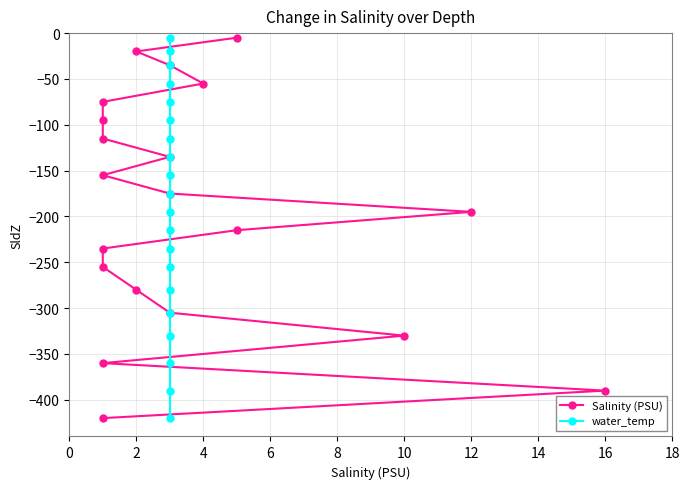

What is the label of the 4th point from the right?

16